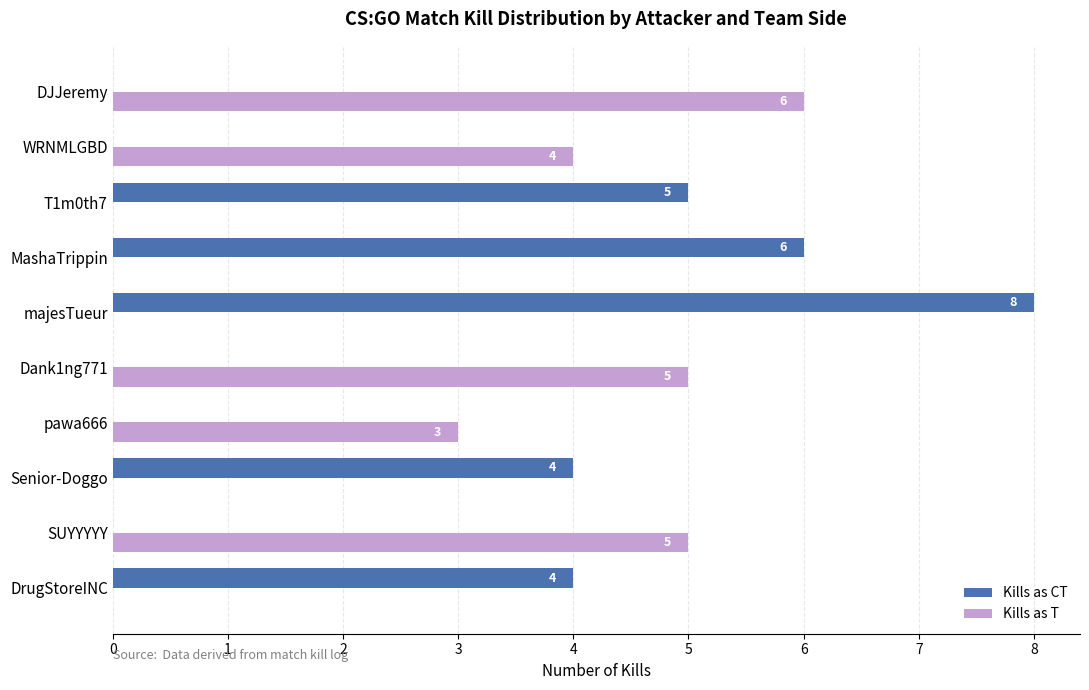

What is the sum of the Kills as CT values at MashaTrippin and T1m0th7?

11